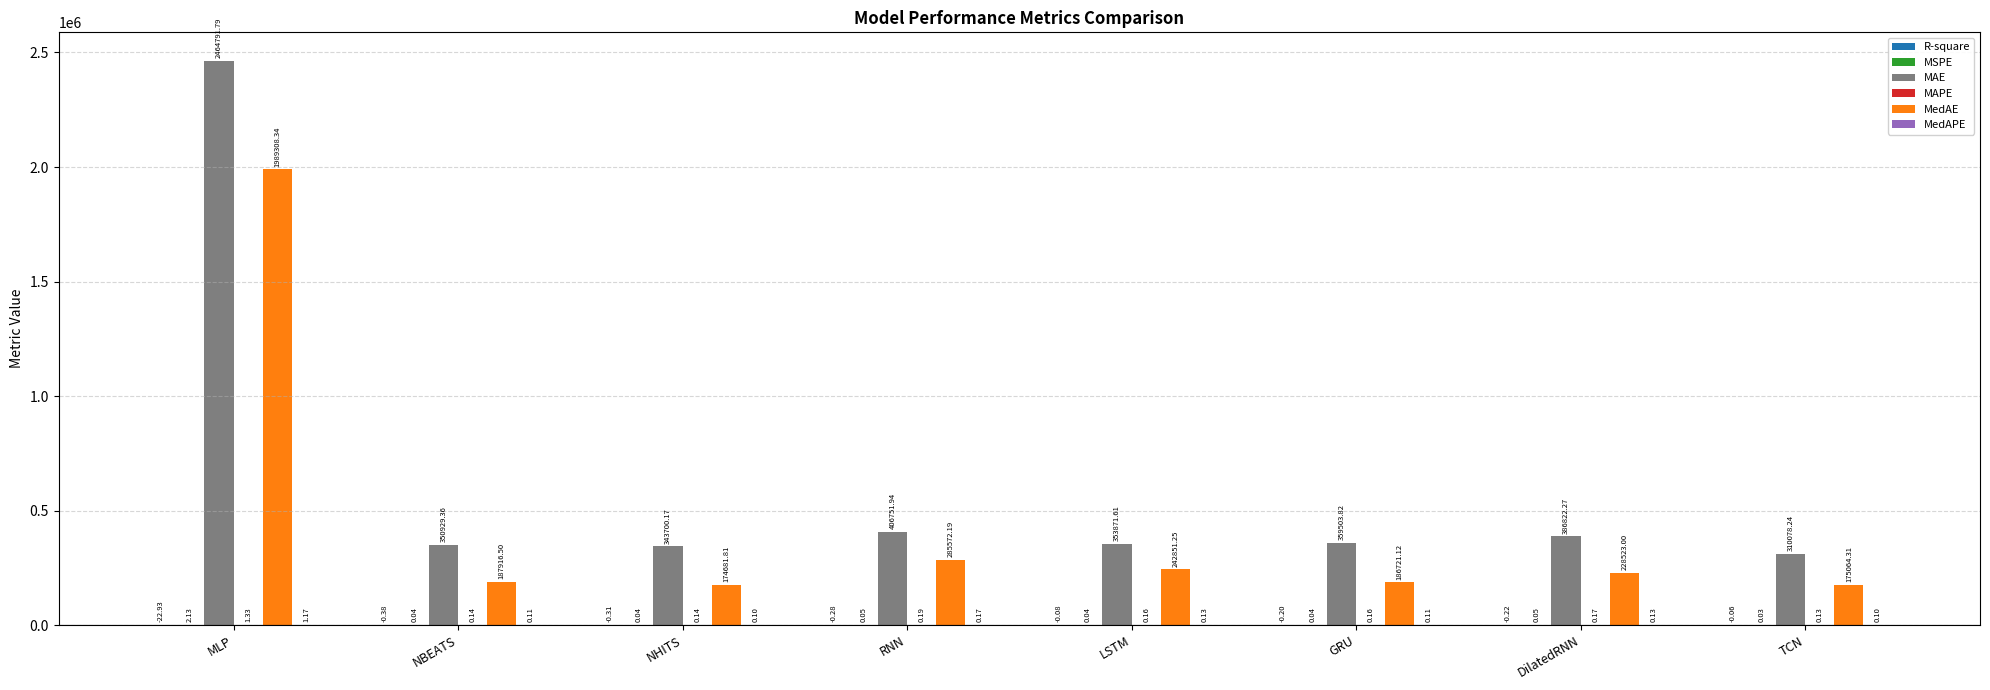

Between NBEATS and LSTM, which series saw the biggest shift?

MedAE